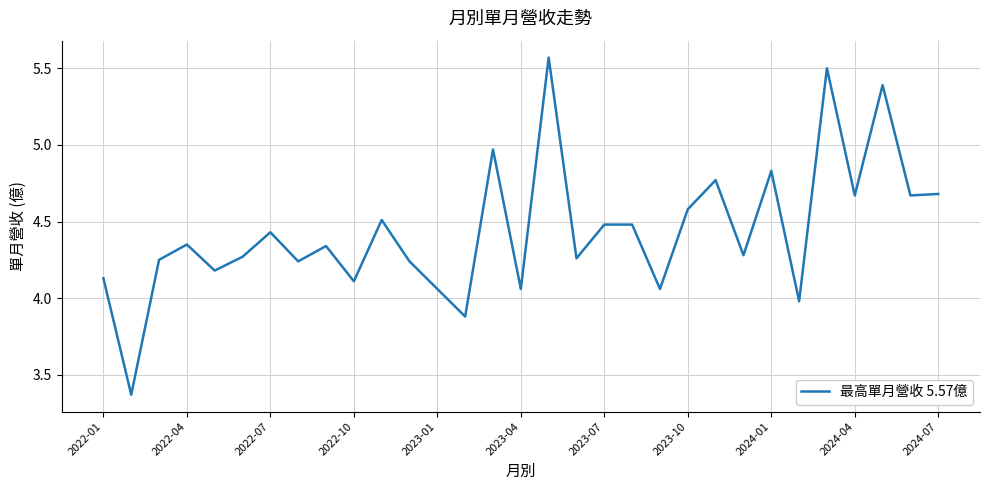

Count the number of data series in this chart.

1